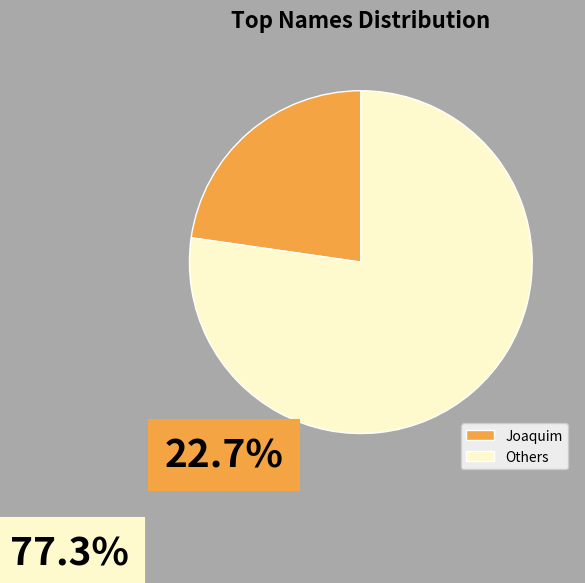

Do Others and Joaquim together represent more than half of the pie?

Yes